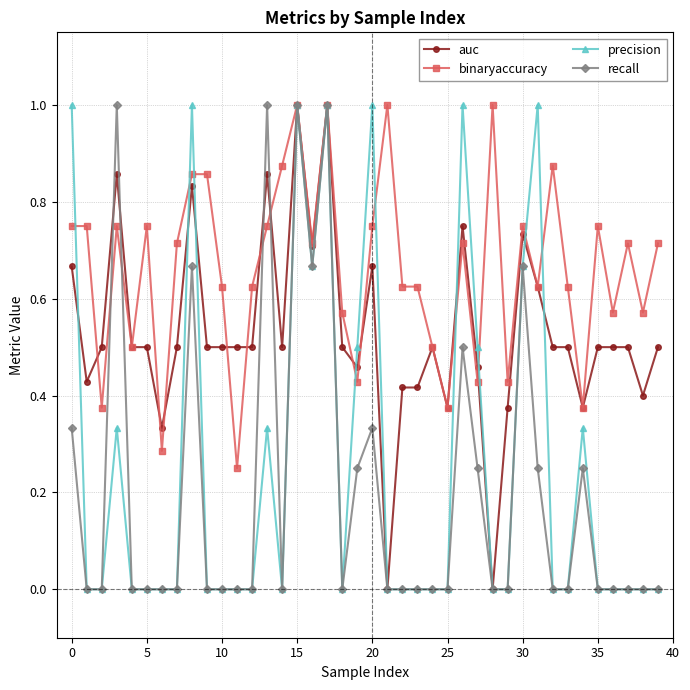

Which series has the largest total across all categories?

binaryaccuracy